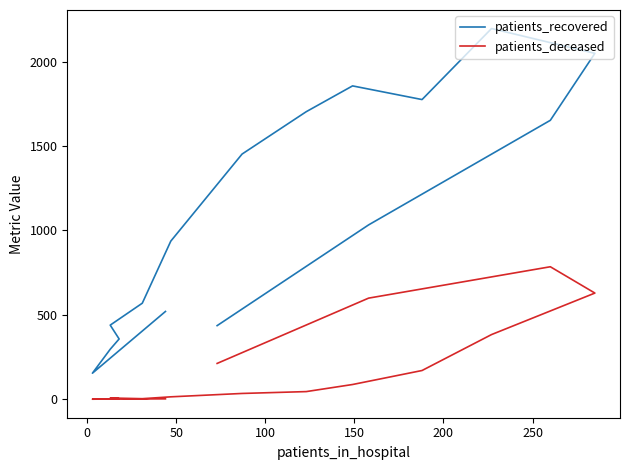

What is the difference between the maximum and second lowest values in the patients_recovered series?

1901